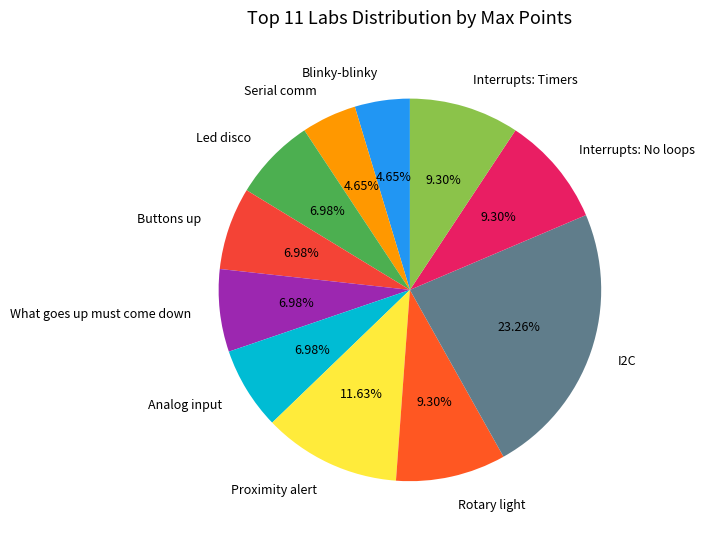

Approximately how many times larger is the value at Blinky-blinky compared to Interrupts: No loops?

0.5